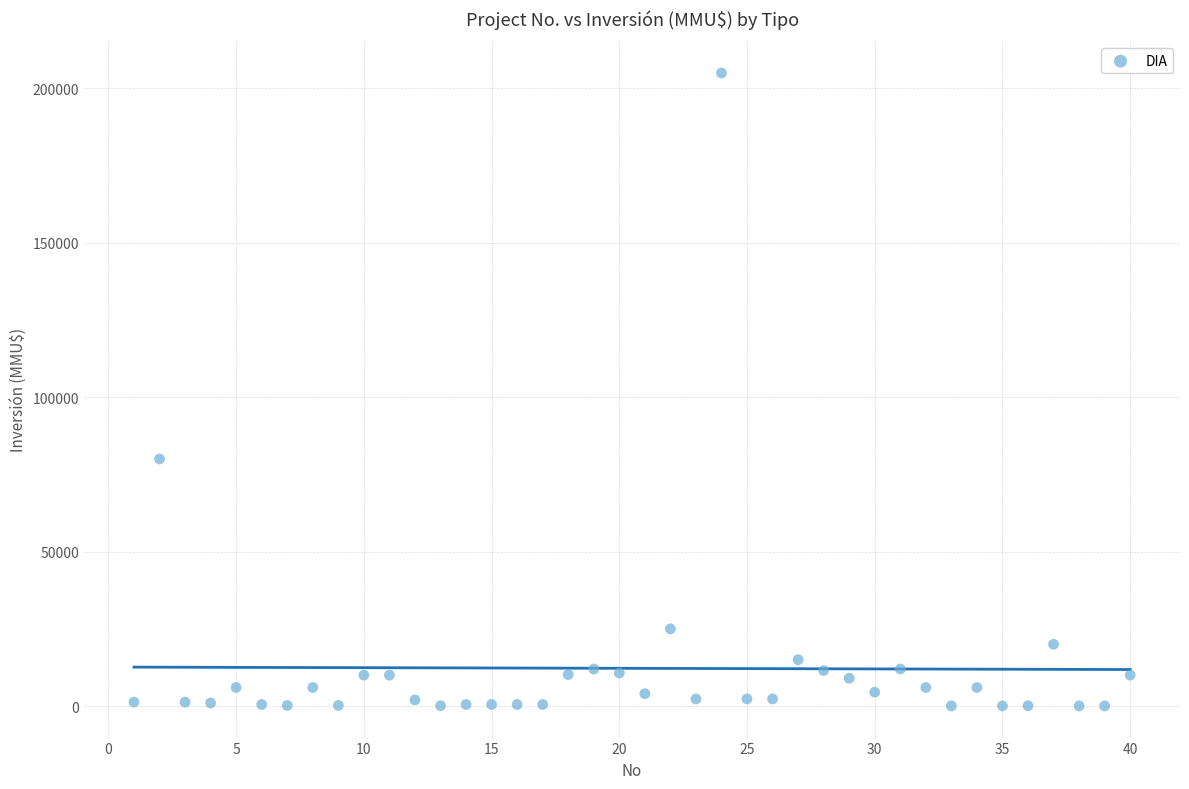

What is the range of Y values (max minus min)?

204963